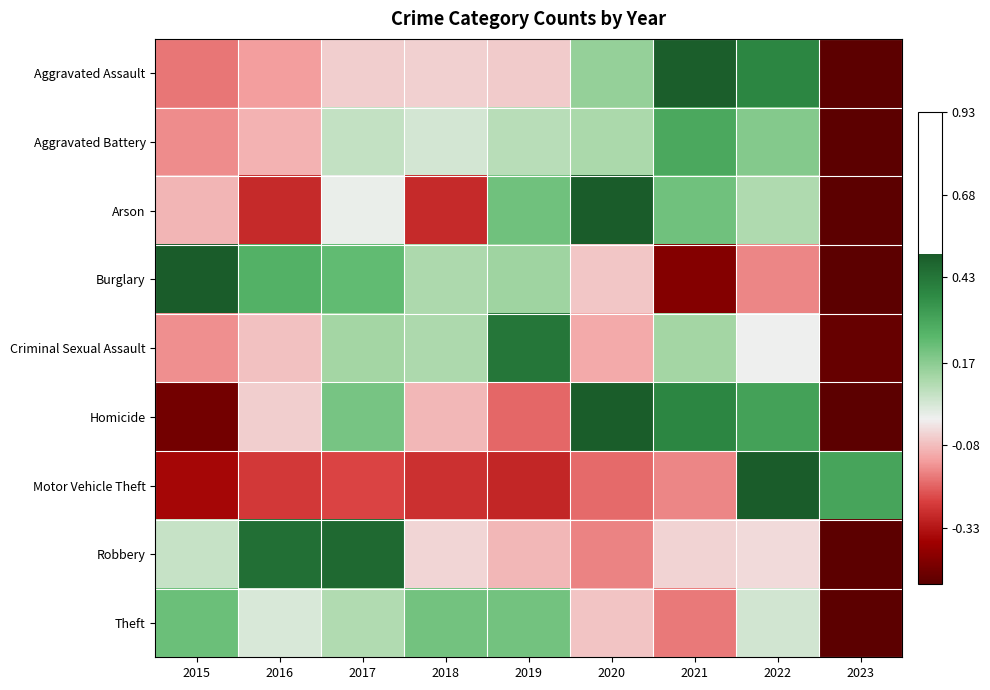

Count the number of categories in the chart.

9